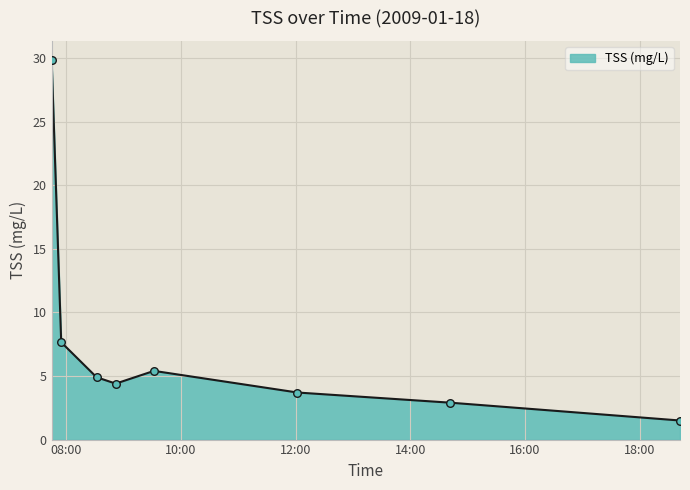

What is the maximum value shown in the chart?

29.9